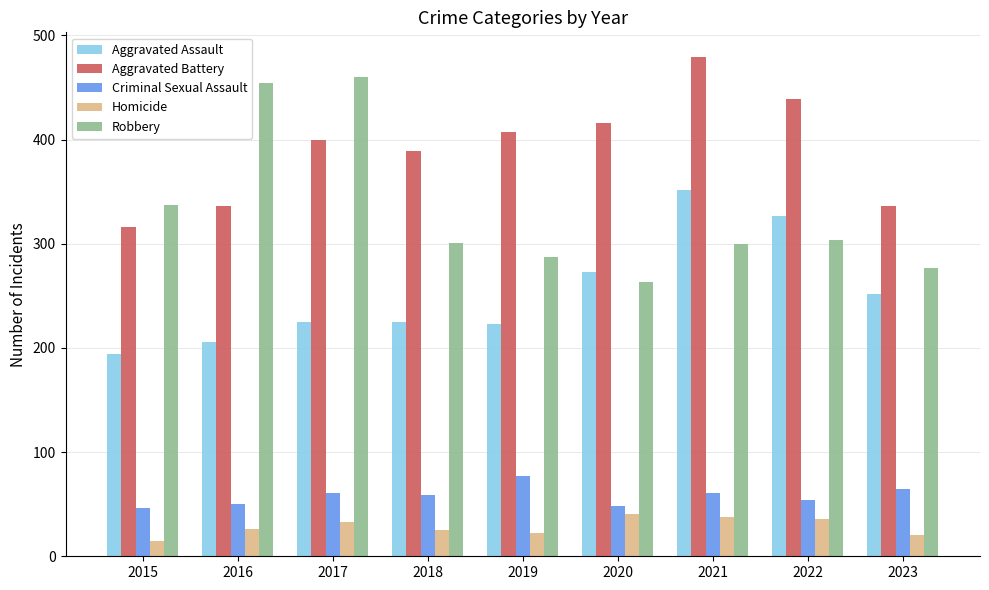

Where is Robbery nearest to the value 361?

2015